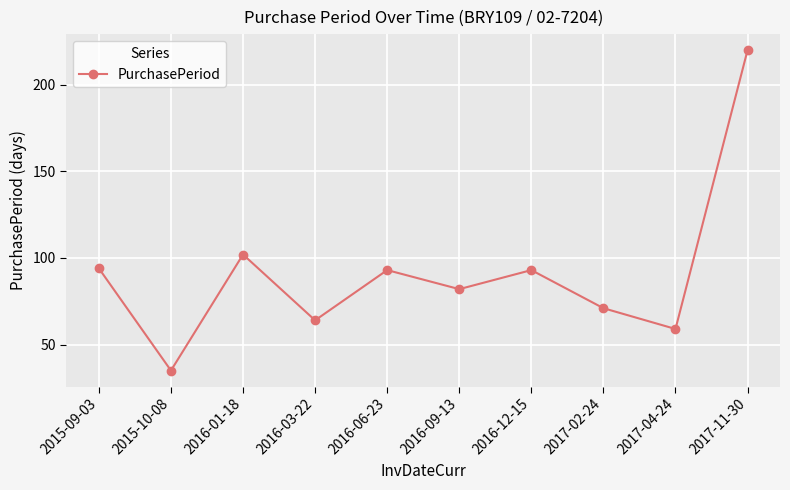

What is the change in value from 2017-02-24 to 2017-11-30?

+149